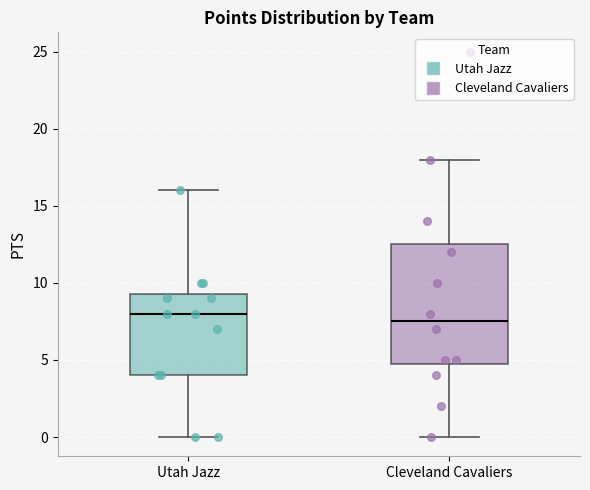

Which box has the lowest median line?

Cleveland Cavaliers